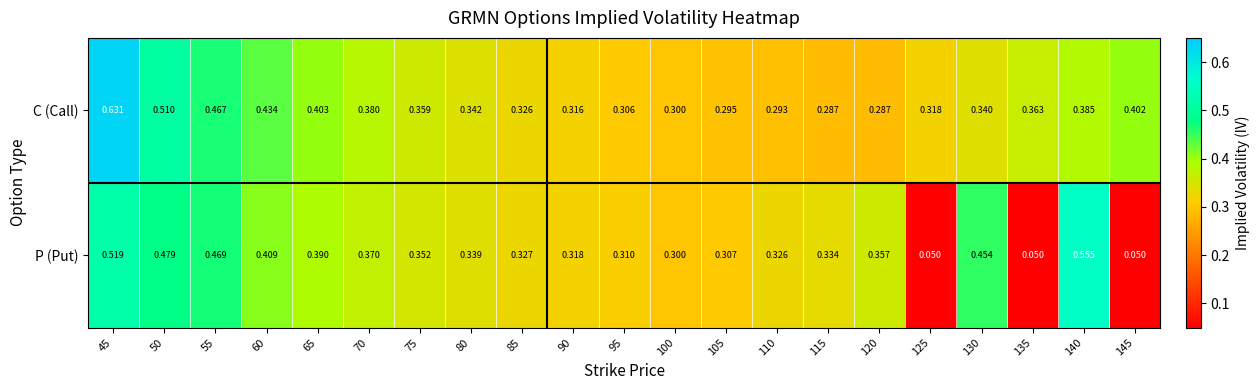

Between 45 and 95, which series saw the biggest shift?

C (Call)